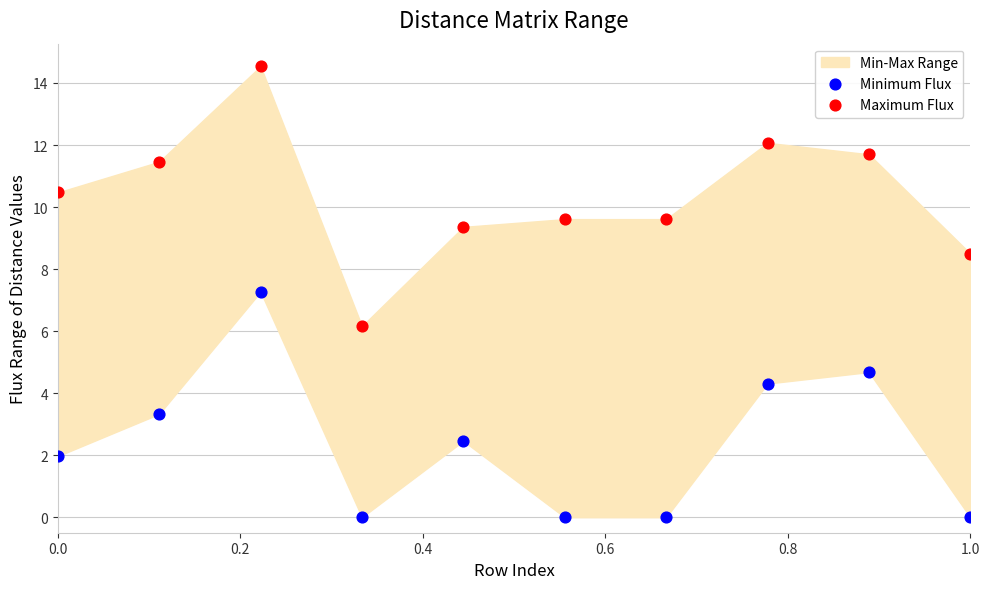

In the Minimum Flux series, what Y value is closest to 3?

3.3